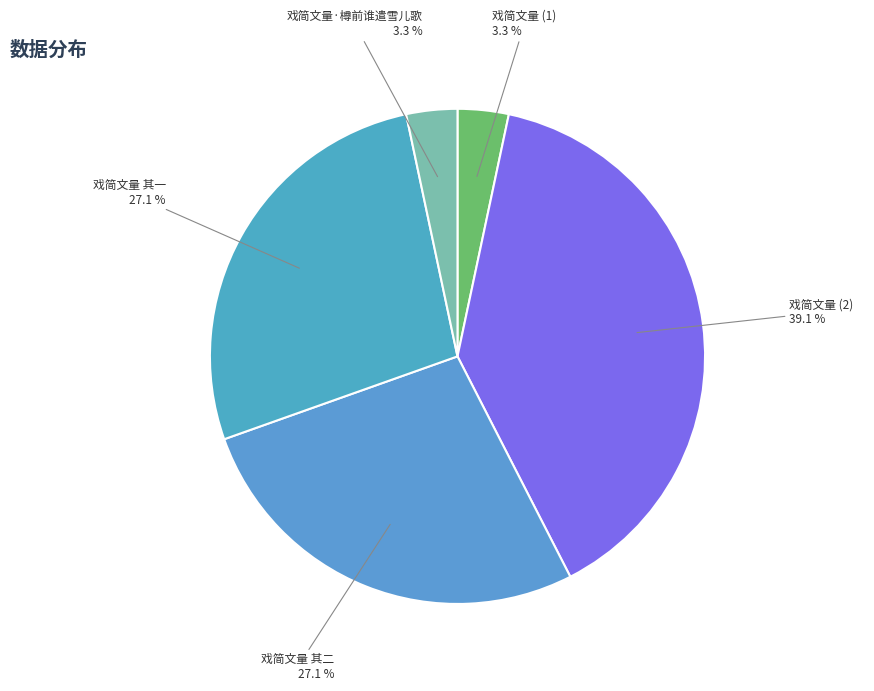

To the nearest percent, what is the average slice percentage?

20%